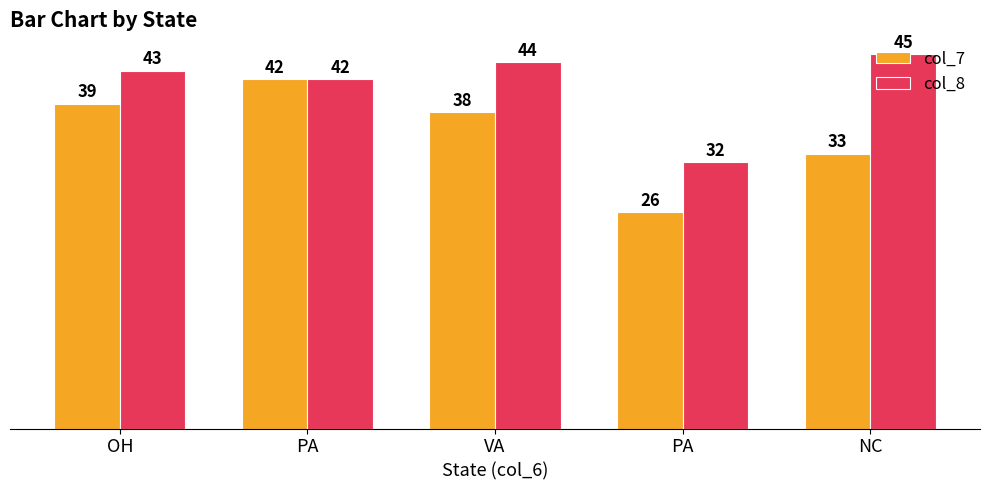

How many bars are there in each group?

2